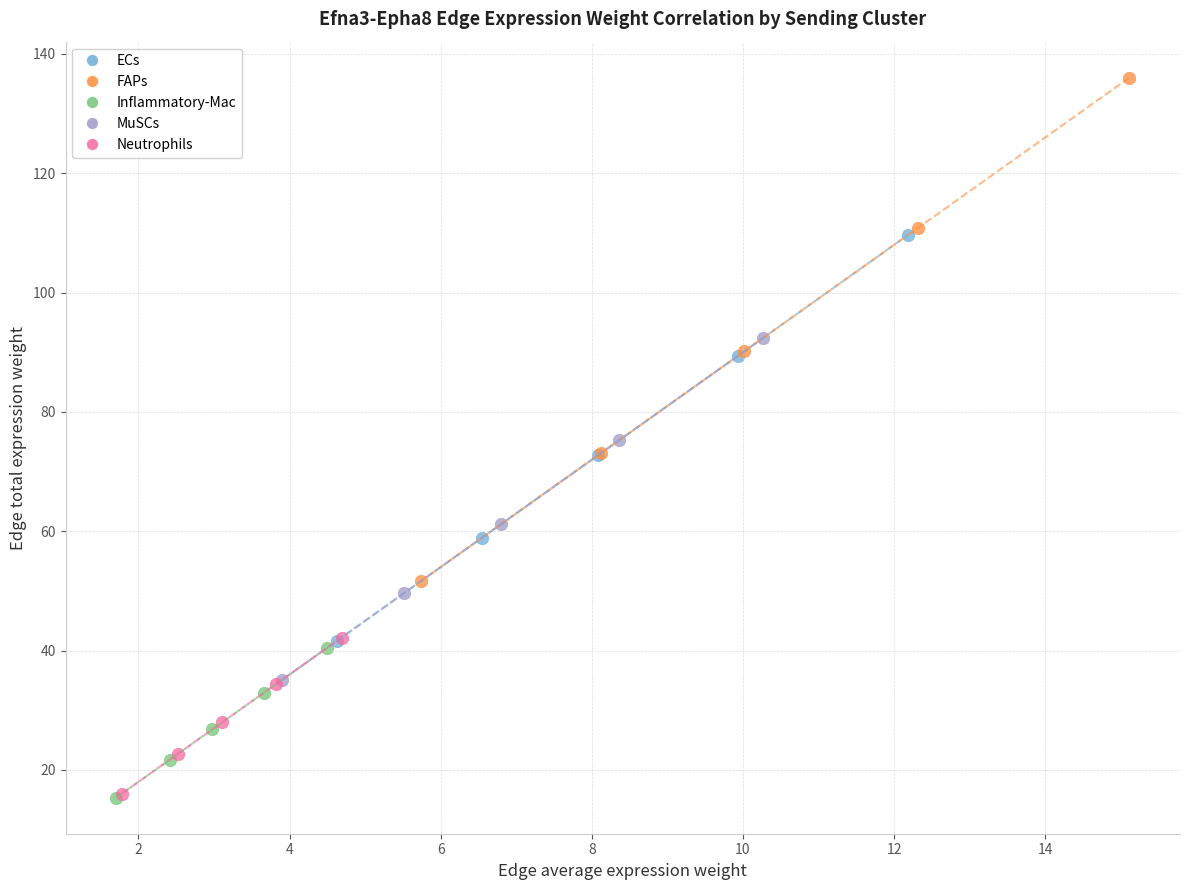

Which series reaches the maximum Y coordinate?

FAPs